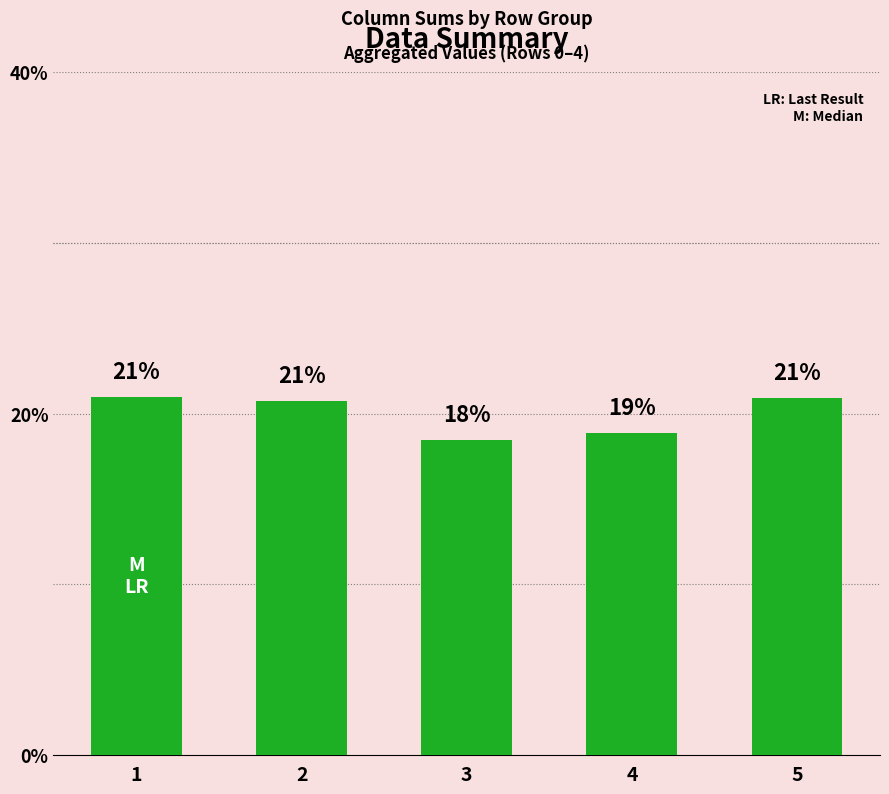

What is the difference between the second highest and minimum values?

2.5